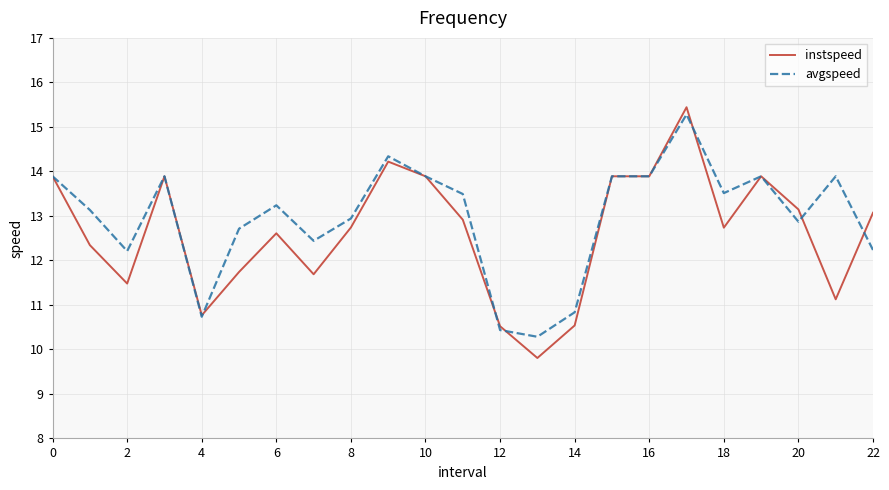

After their last crossing, which series has the higher values: instspeed or avgspeed?

instspeed